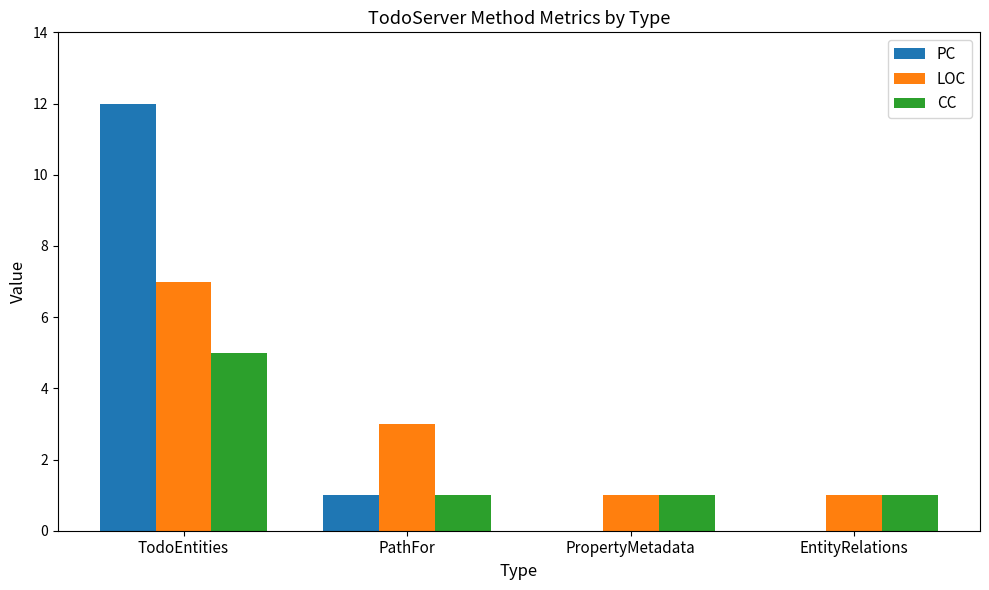

What is the sum of the PC values at TodoEntities and EntityRelations?

12